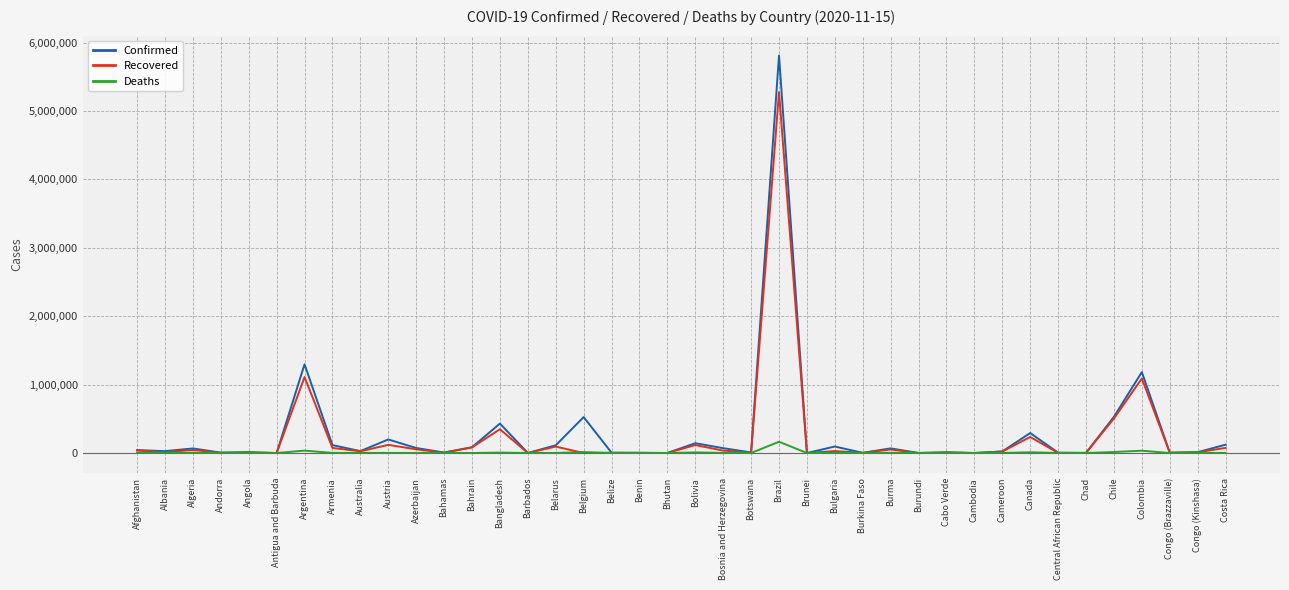

Is it true that Confirmed equals 292435 at Canada?

True